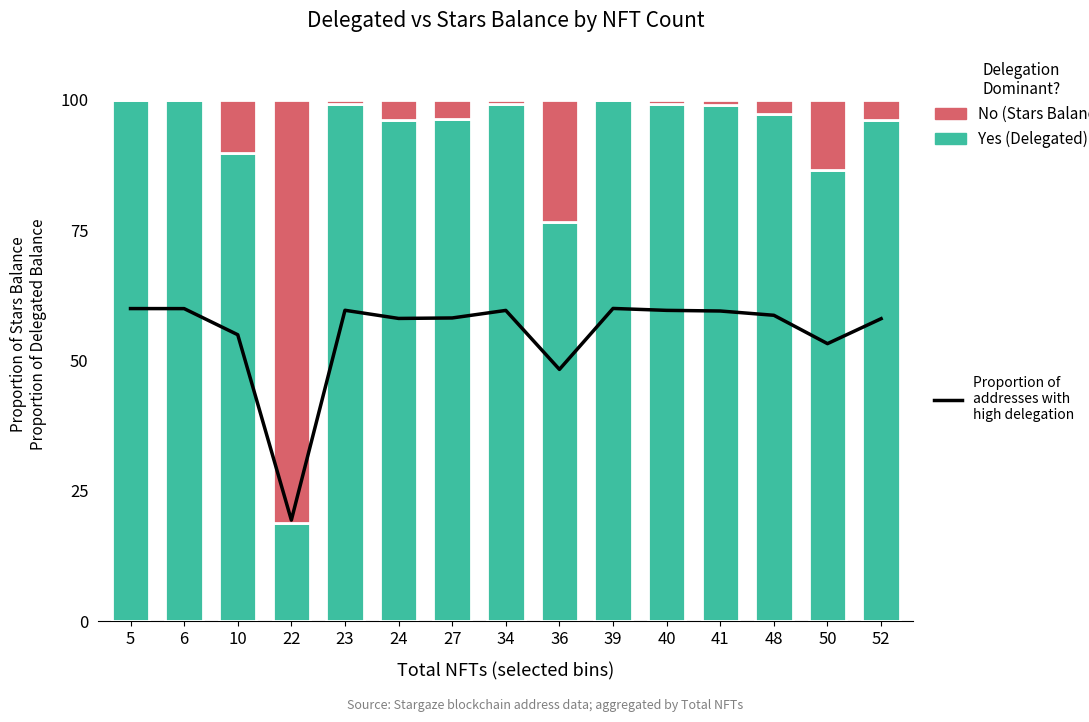

Which label corresponds to the largest value in the chart?

39